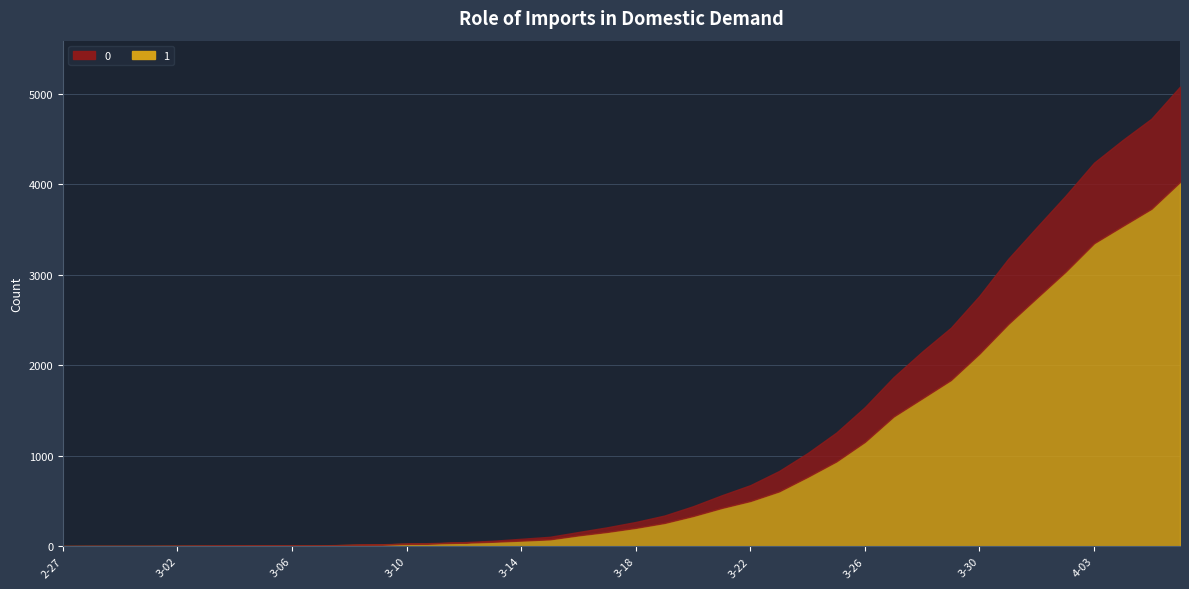

What are all the series names shown in the legend?

0, 1